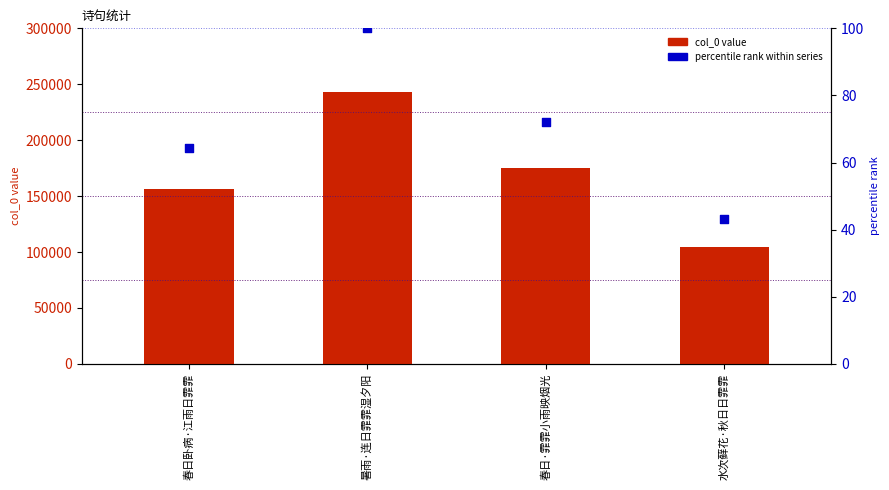

Which series contains the lowest Y value?

percentile rank within series